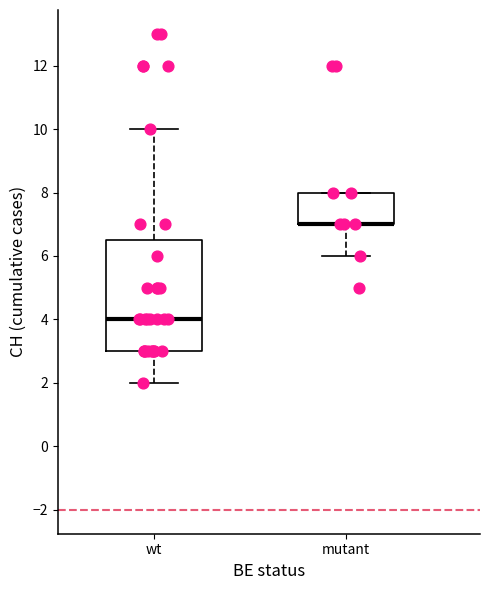

Which box is the tallest, from its lower edge to its upper edge?

wt